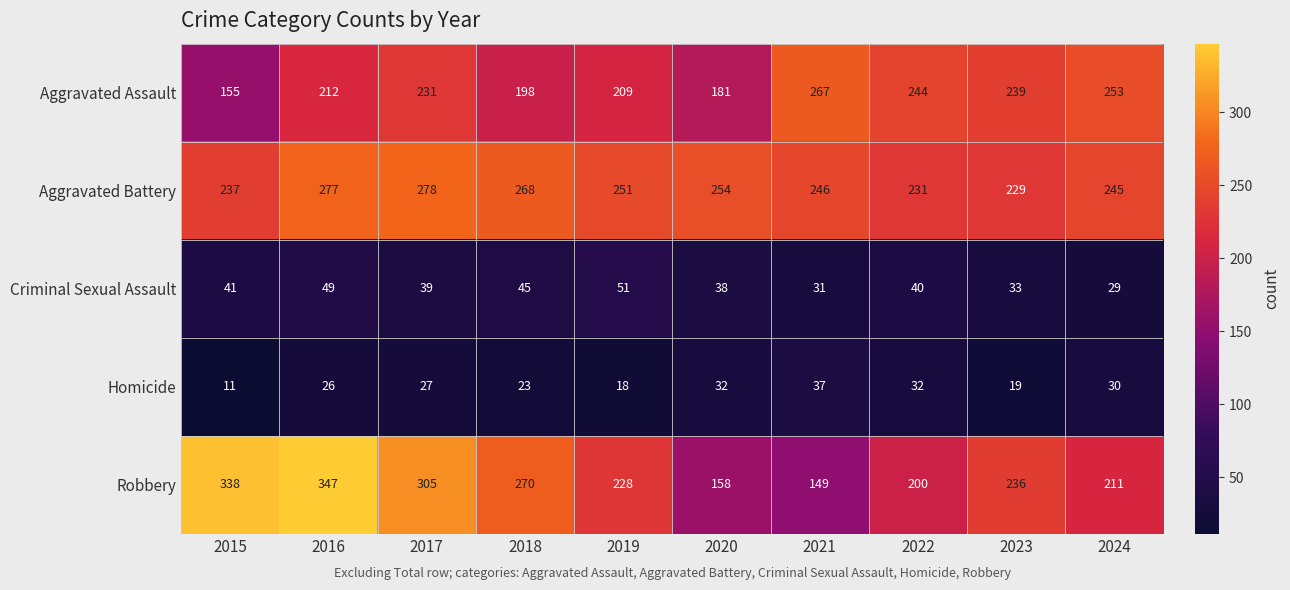

At 2016, list the series in order from largest to smallest.

Robbery, Aggravated Battery, Aggravated Assault, Criminal Sexual Assault, Homicide